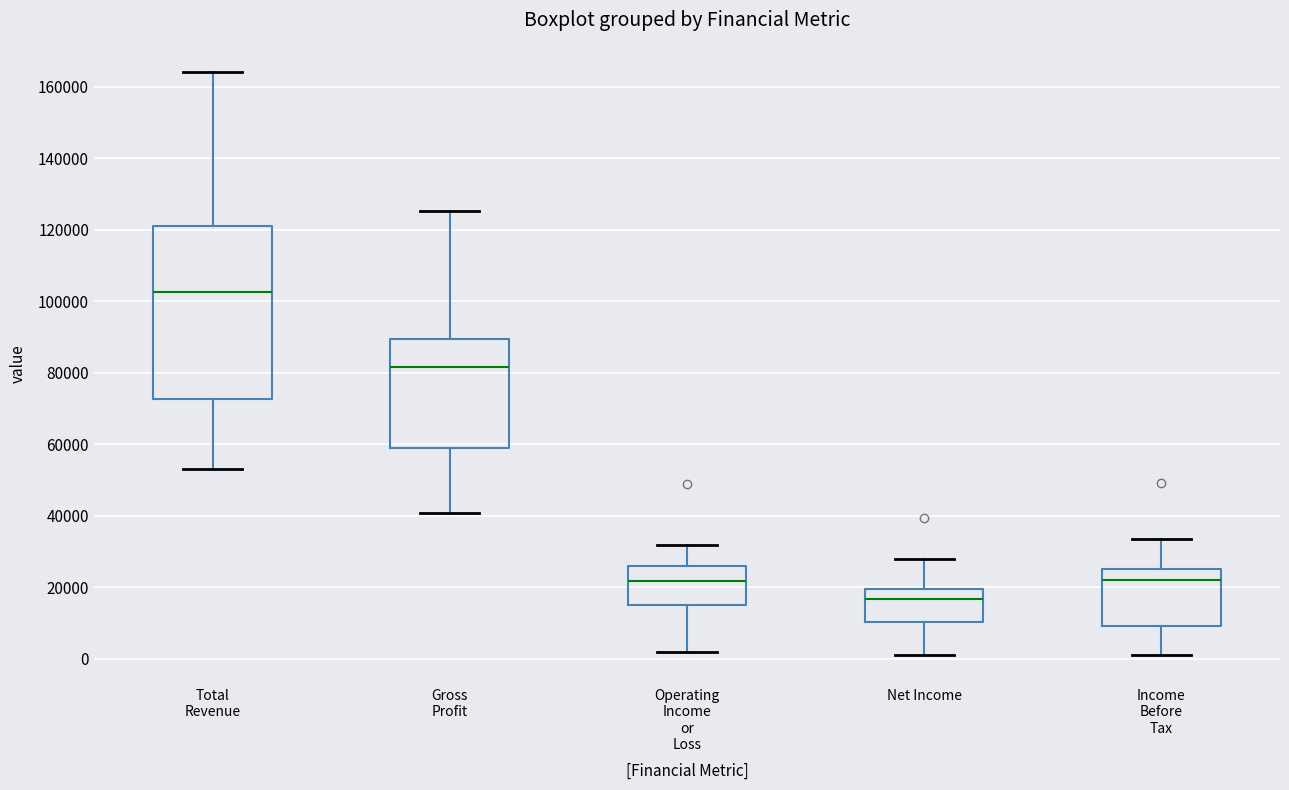

Reading left to right, read every box against the y-axis: the position of its median line, the range the box covers, and the ends of its whiskers. The values are not printed on the chart, so give them approximately, as read against the axis.

Total Revenue: median 102000, box 72000 to 122000, whiskers 54000 to 164000
Gross Profit: median 82000, box 60000 to 90000, whiskers 40000 to 126000
Operating Income or Loss: median 22000, box 16000 to 26000, whiskers 2000 to 32000
Net Income: median 16000, box 10000 to 20000, whiskers 2000 to 28000
Income Before Tax: median 22000, box 10000 to 26000, whiskers 2000 to 34000